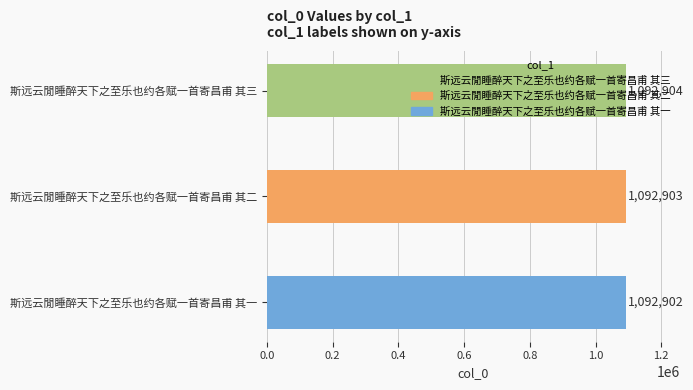

Where is the data nearest to the value 1092903?

斯远云閒睡醉天下之至乐也约各赋一首寄昌甫 其二